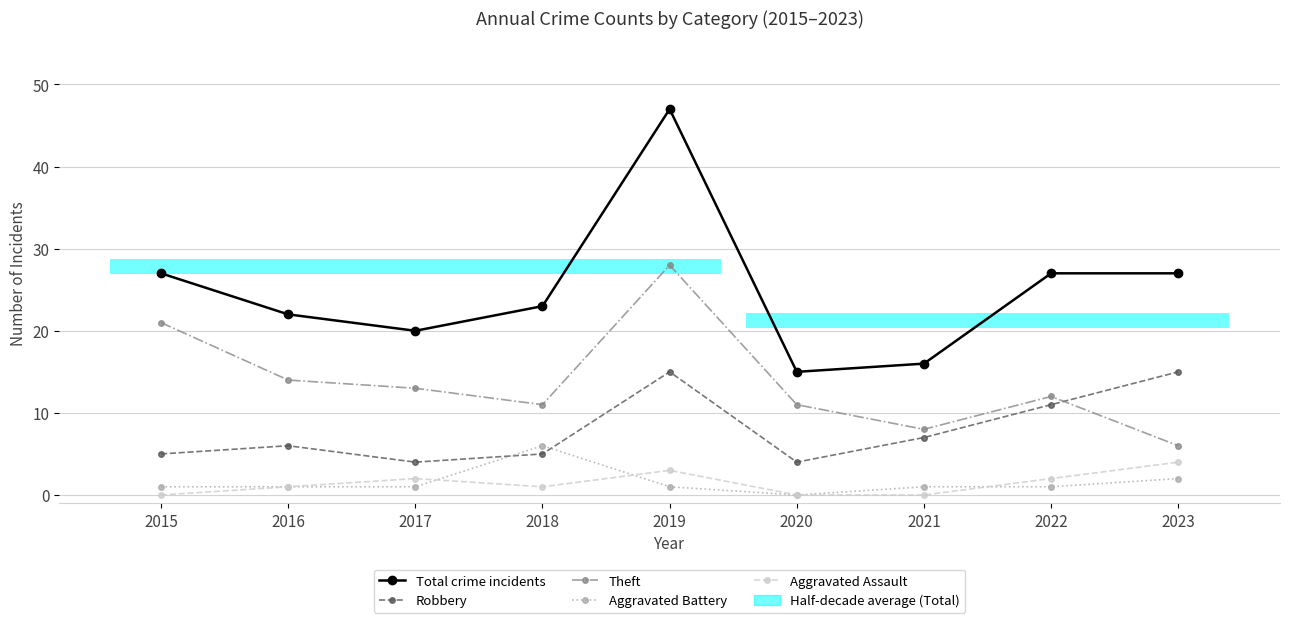

What is the sum of all Theft values?

124